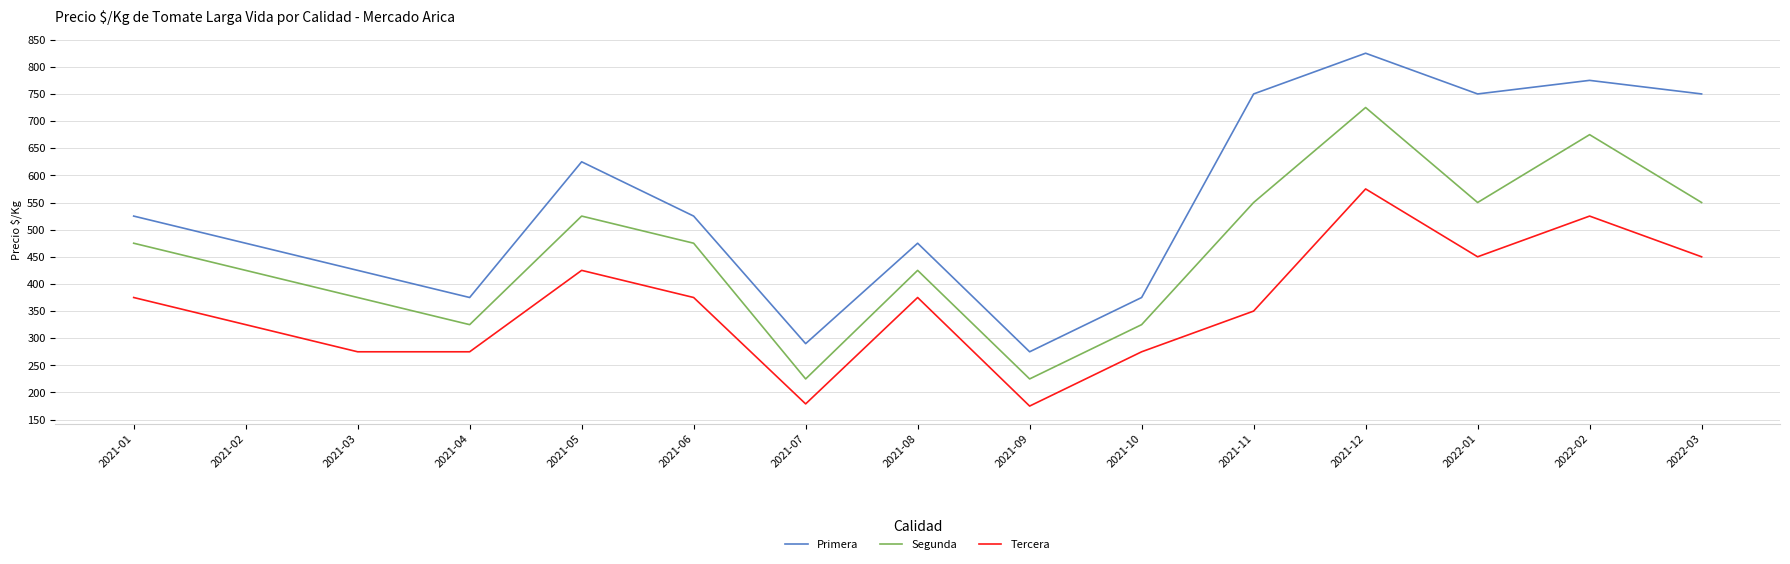

At which label does Primera reach its minimum?

2021-09